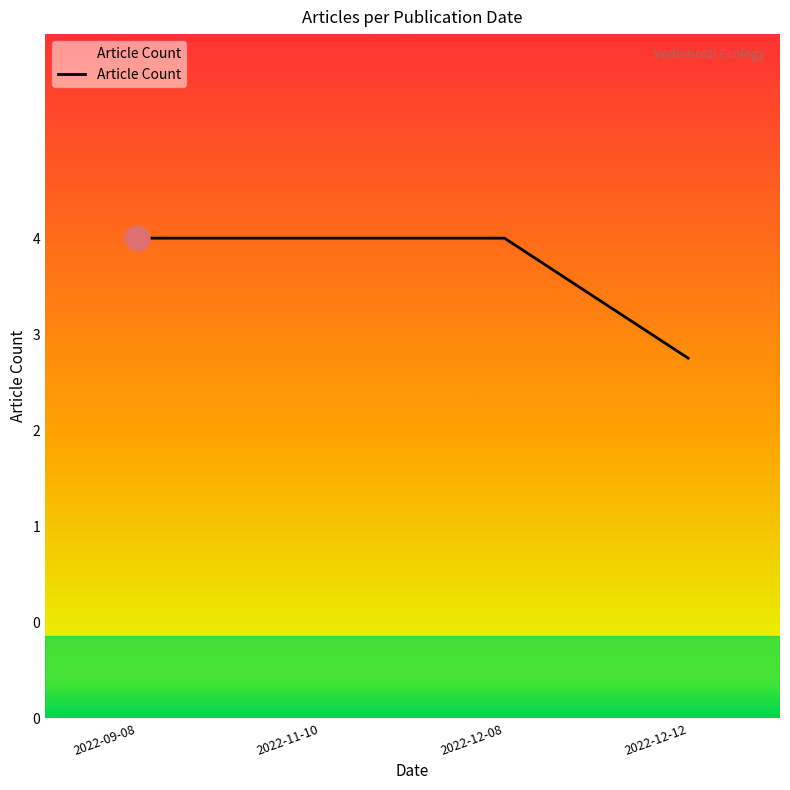

What is the smallest value displayed?

3